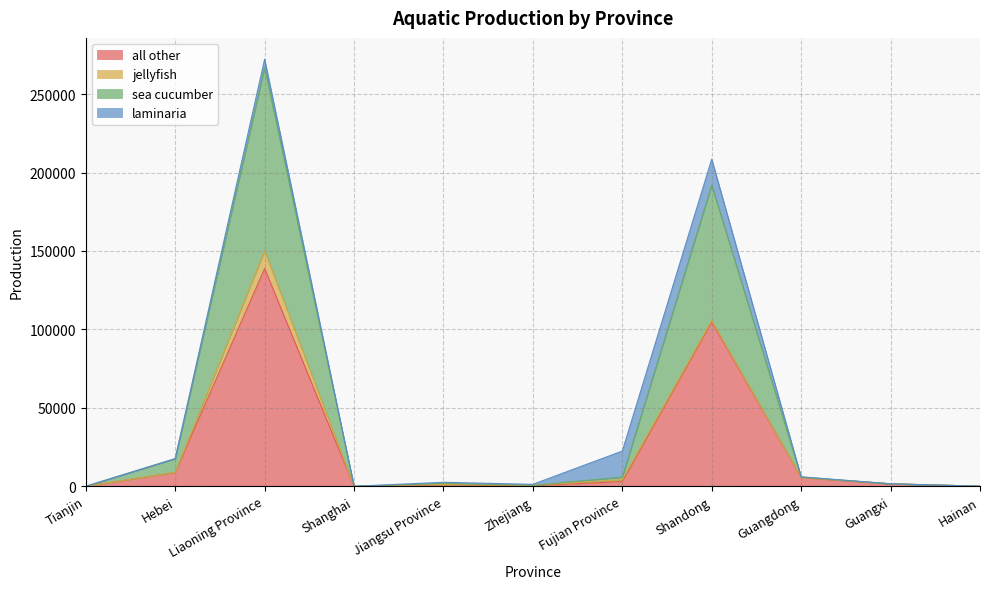

True or false: all other has more than 0 points higher than both neighbors.

True